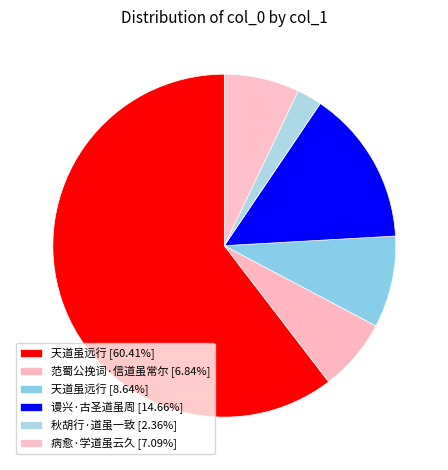

Count the number of slices in the pie.

6